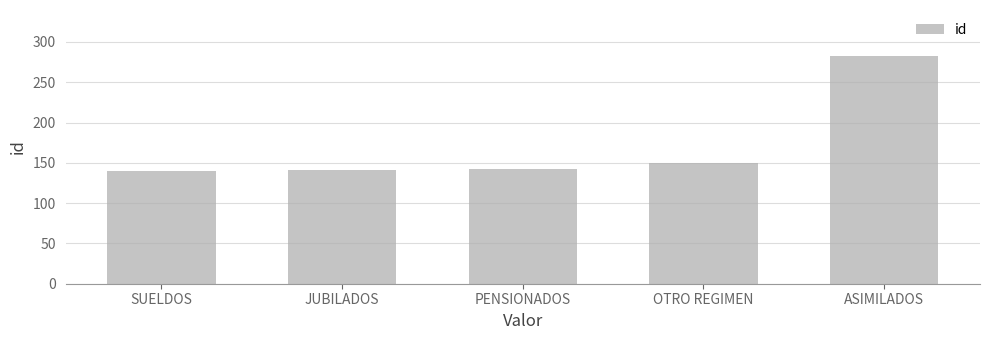

What is the value of the 3rd bar from the left?

142